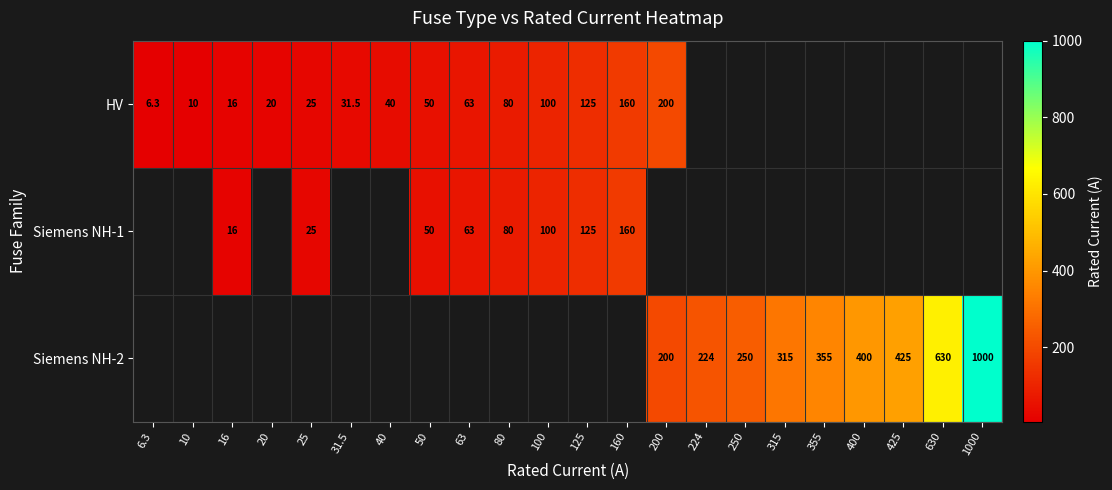

What is the sum of the HV values at 160 and 6.3?

166.3